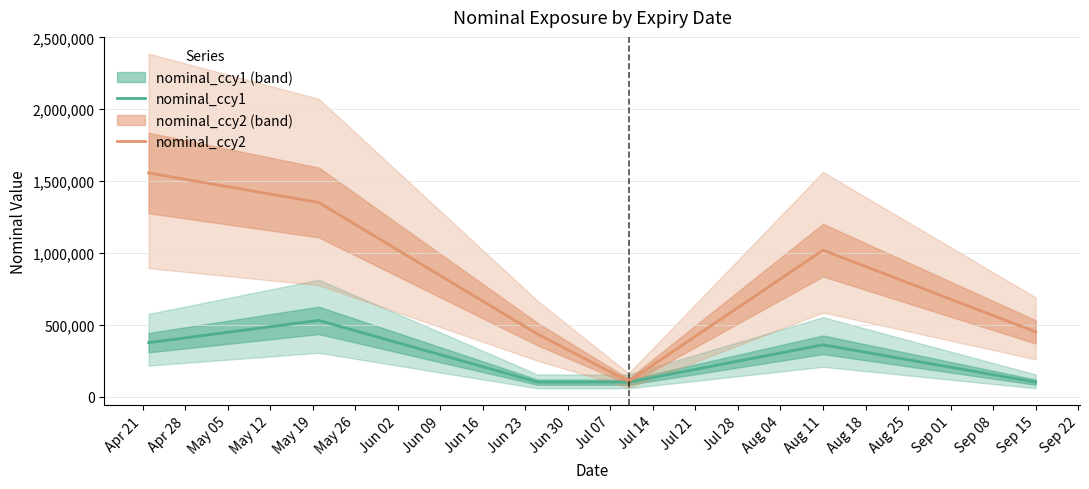

At which label is nominal_ccy2 closest to 830625?

Aug 11